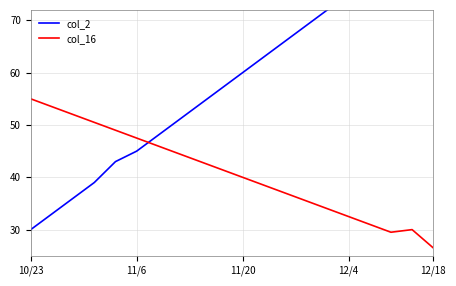

What is the maximum value for col_16?

55.0